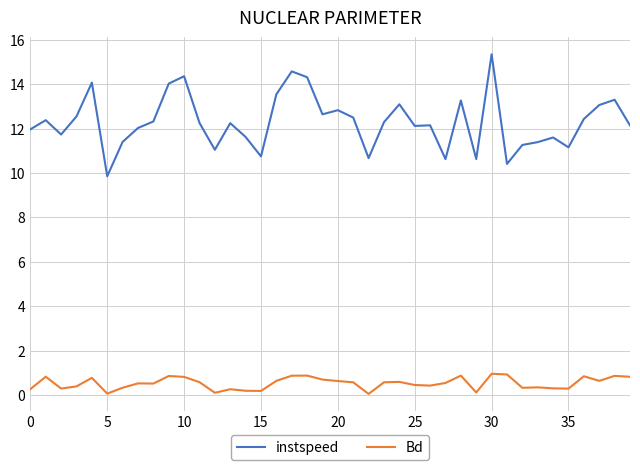

Which series has the widest spread of values?

instspeed